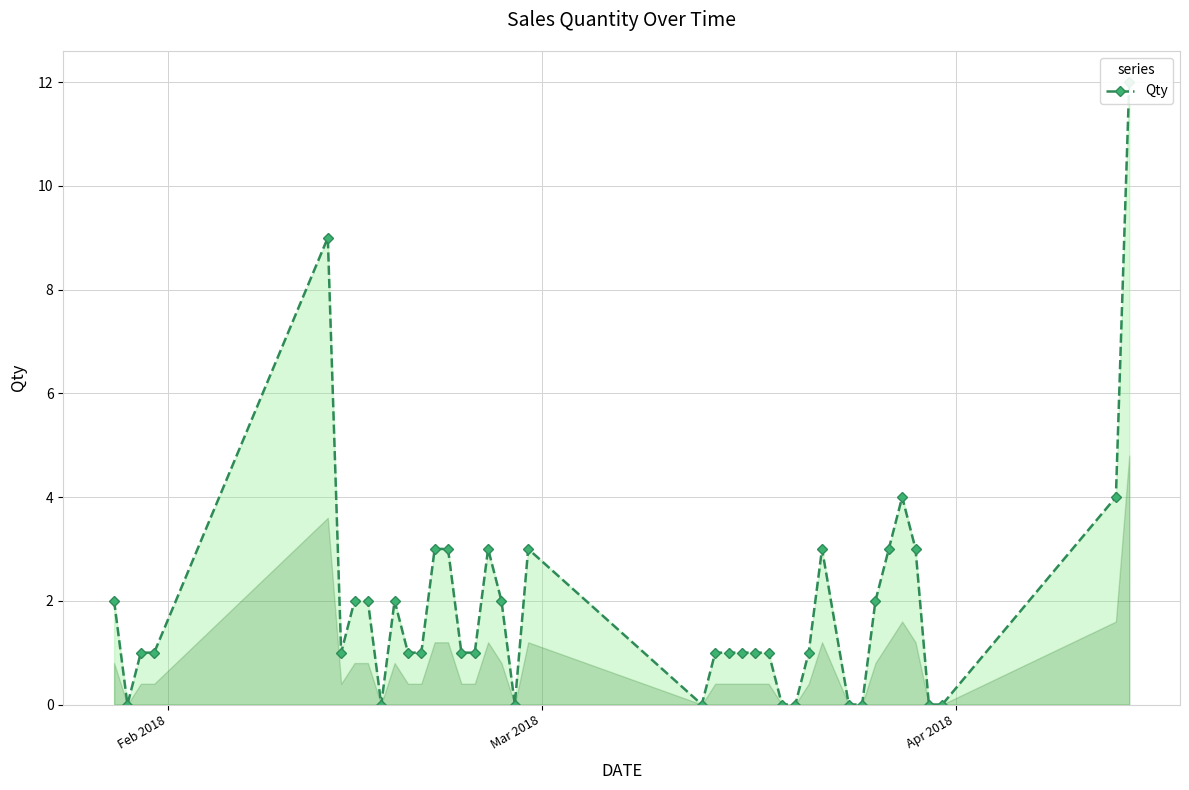

How many data points are above 1?

17